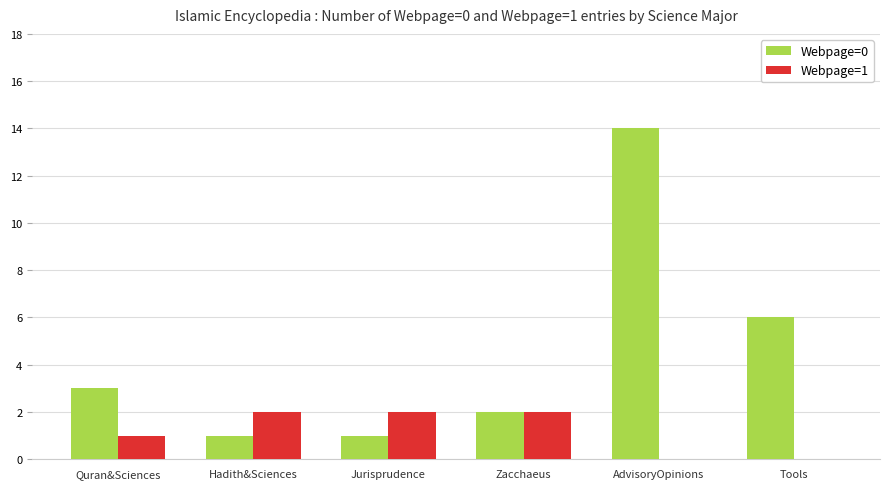

What value does the Webpage=1 series have at Jurisprudence?

2